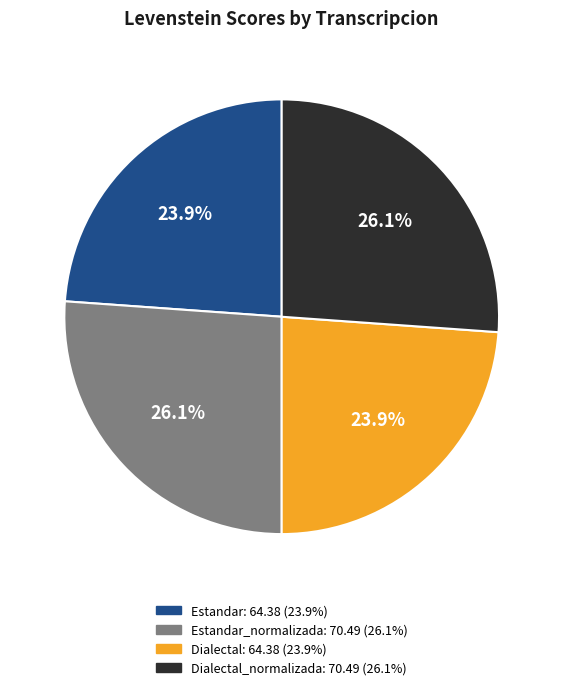

To the nearest percent, what is the difference between the largest and smallest slice percentages?

2%